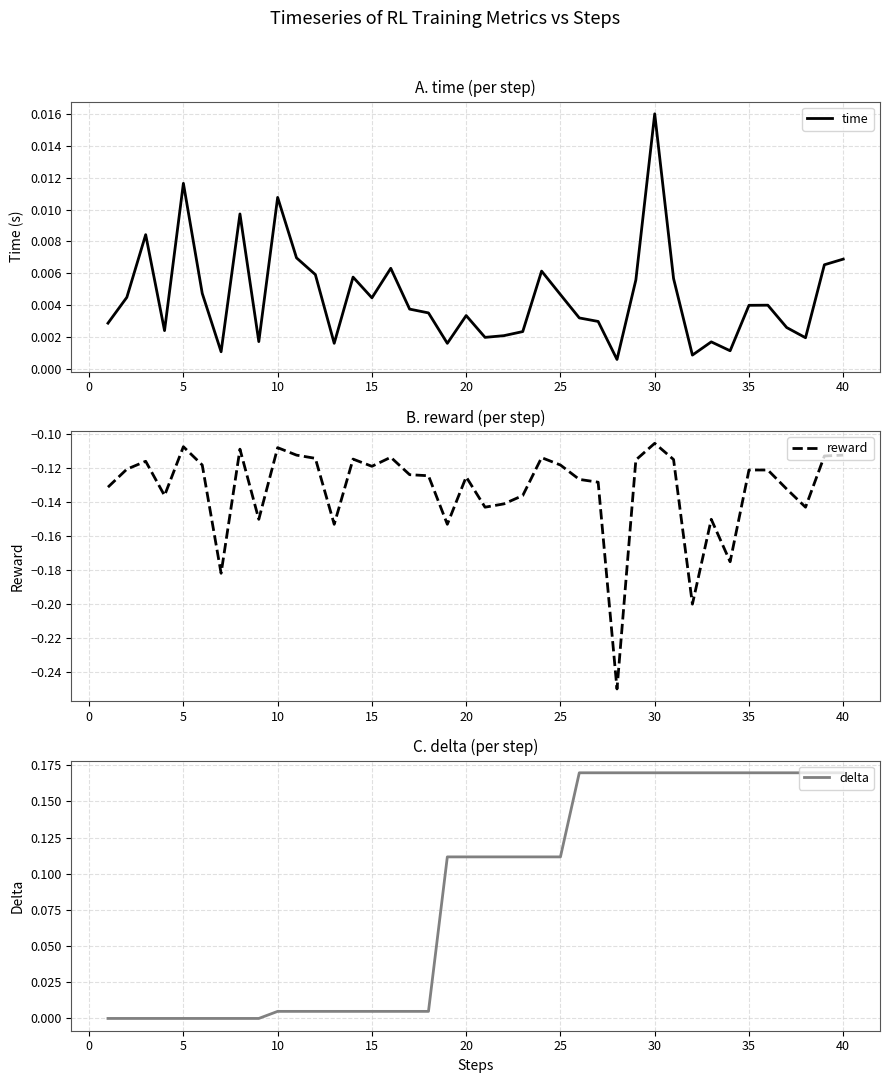

How many times do time and delta cross each other?

5